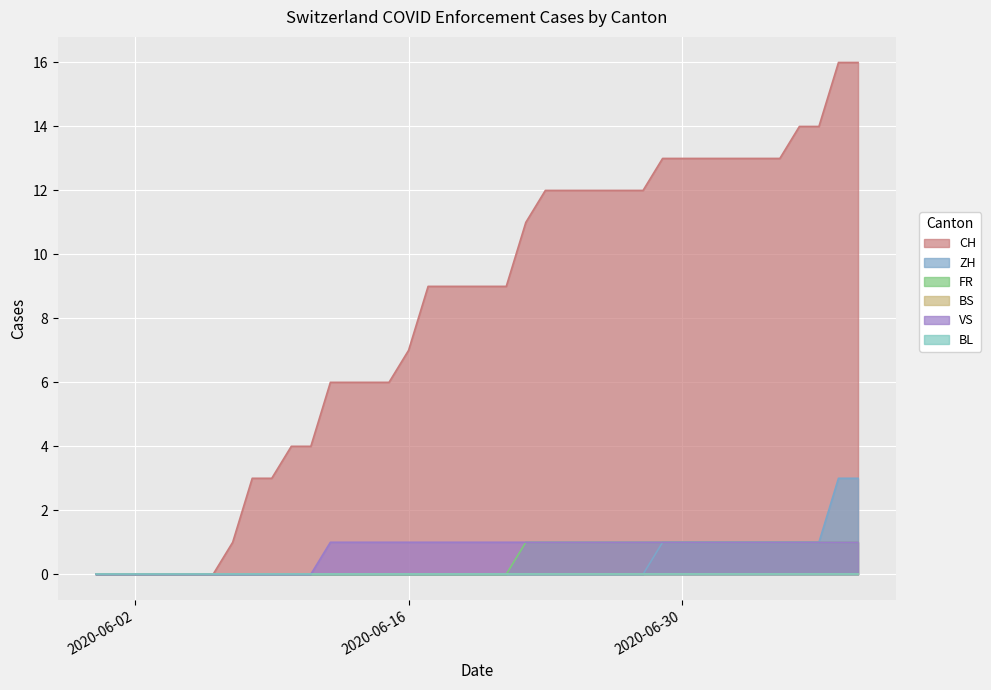

What is the total value across all series at 2020-06-25?

14